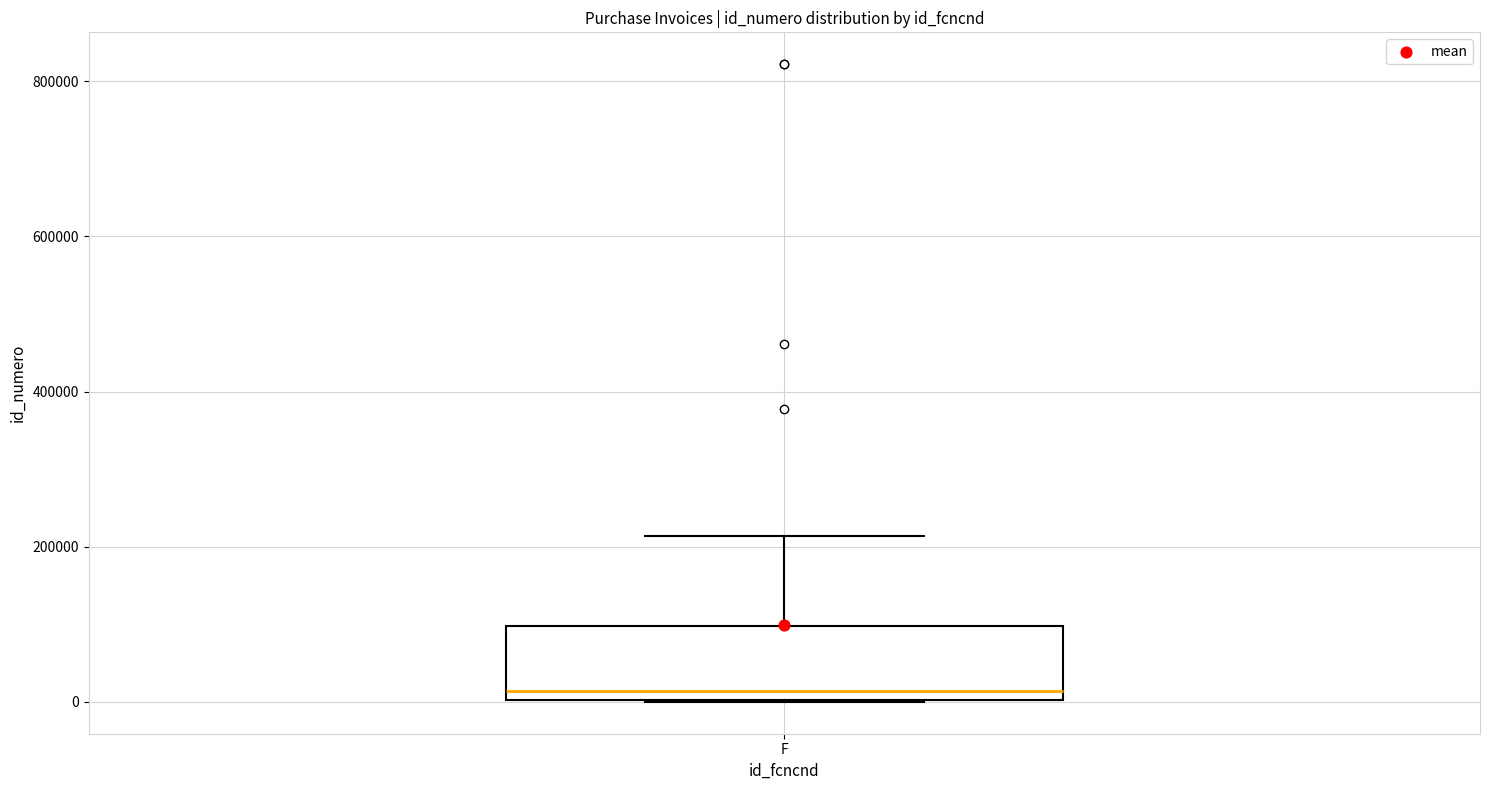

Read this box plot against the y-axis: the position of the median line, the range covered by the box, and the ends of both whiskers. The values are not printed on the chart, so give them approximately, as read against the axis.

median 20000, box 0 to 100000, whiskers 0 to 220000